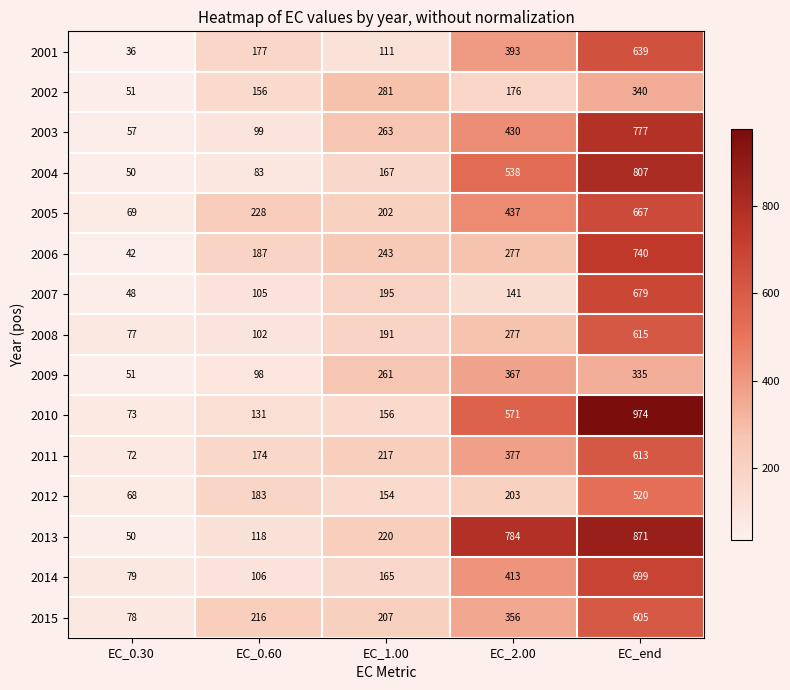

Which category has the highest value in the 2007 series?

EC_end